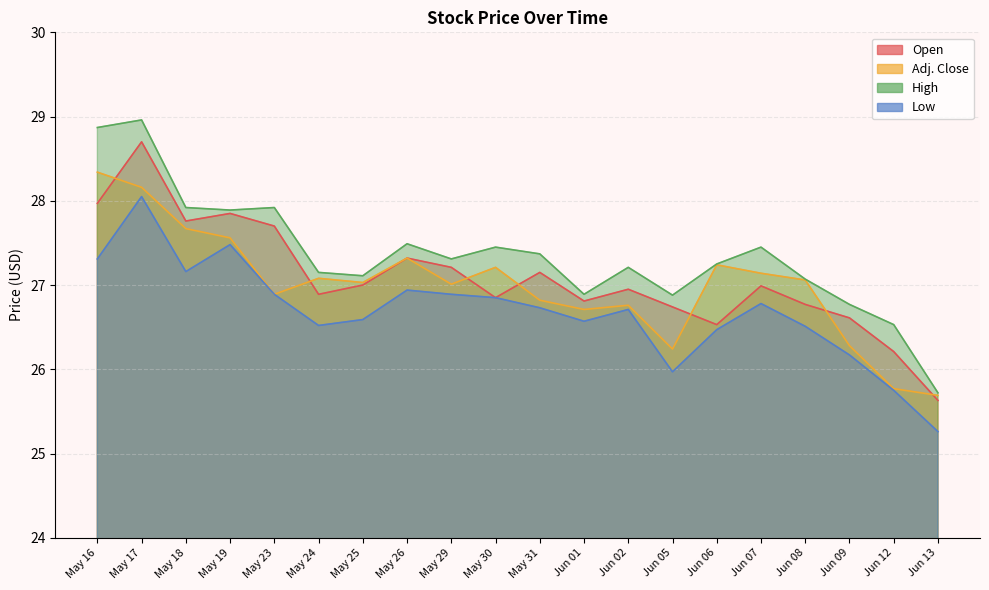

True or false: High has more than 0 points higher than both neighbors.

True